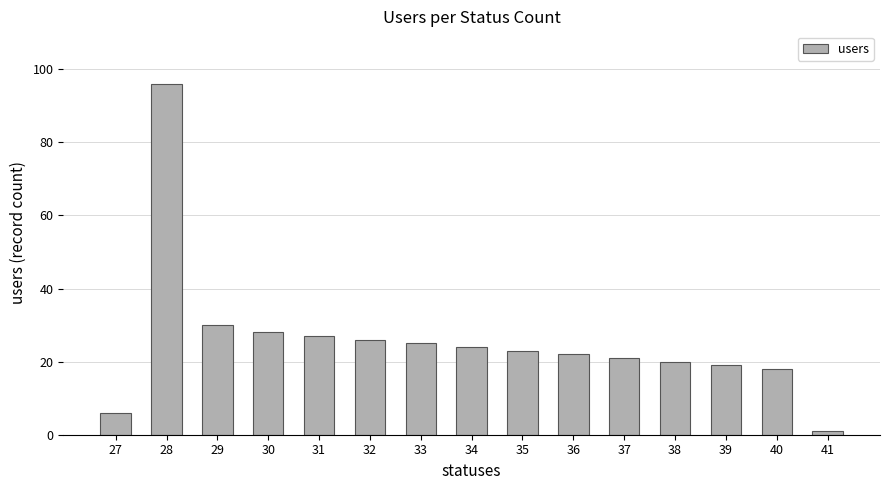

List the labels in order of value, smallest first.

41, 27, 40, 39, 38, 37, 36, 35, 34, 33, 32, 31, 30, 29, 28